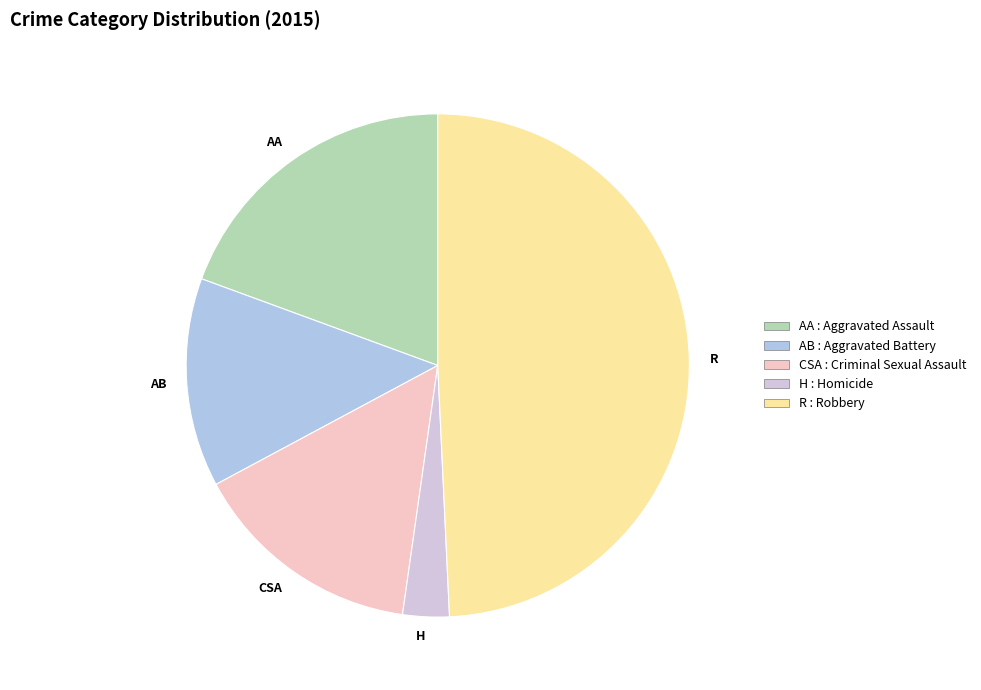

How many segments does this pie chart have?

5